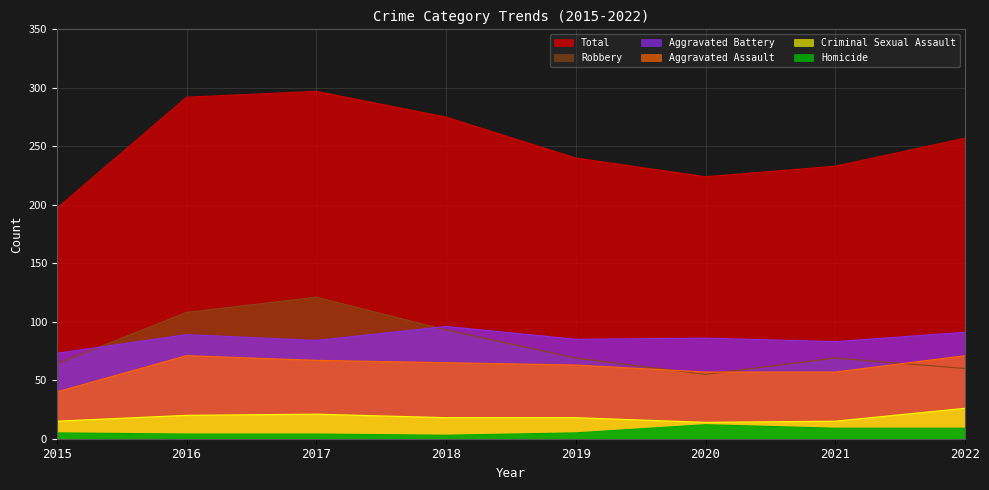

True or false: Robbery and Criminal Sexual Assault intersect in this chart.

False